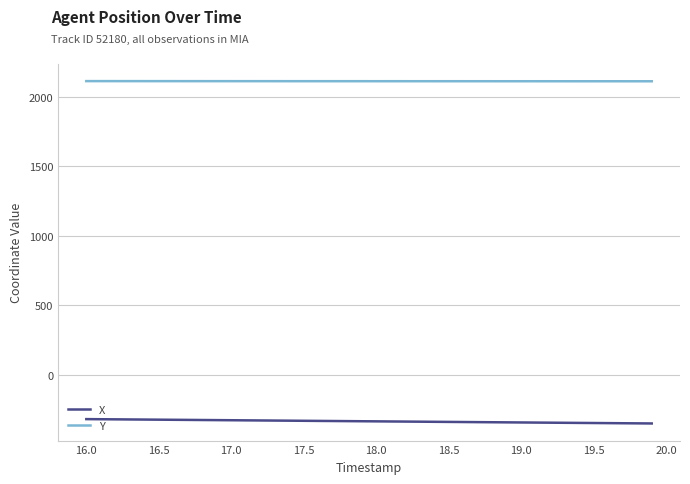

Which series has the largest total across all categories?

Y